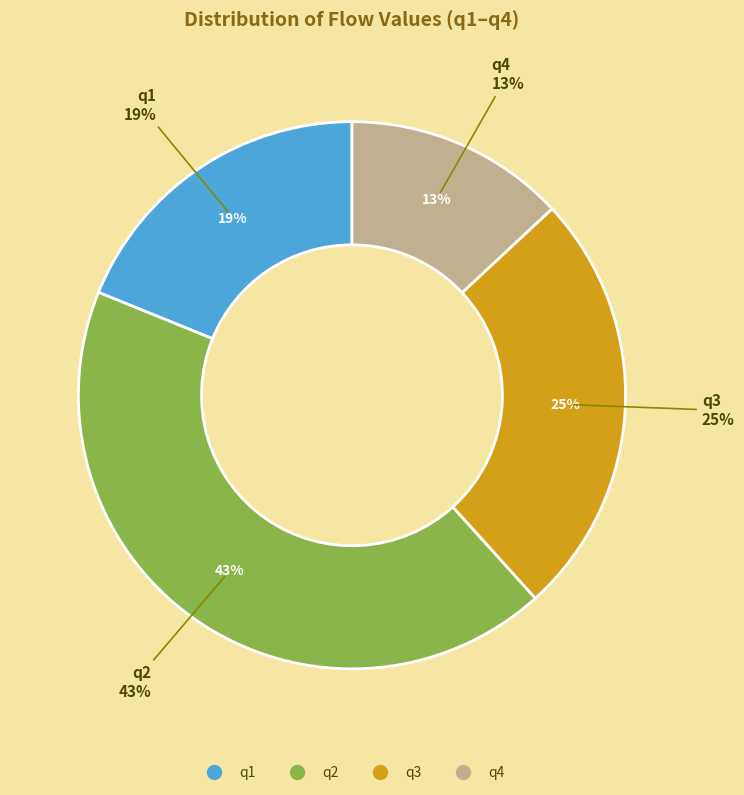

Rank the categories by value from lowest to highest.

q4, q1, q3, q2